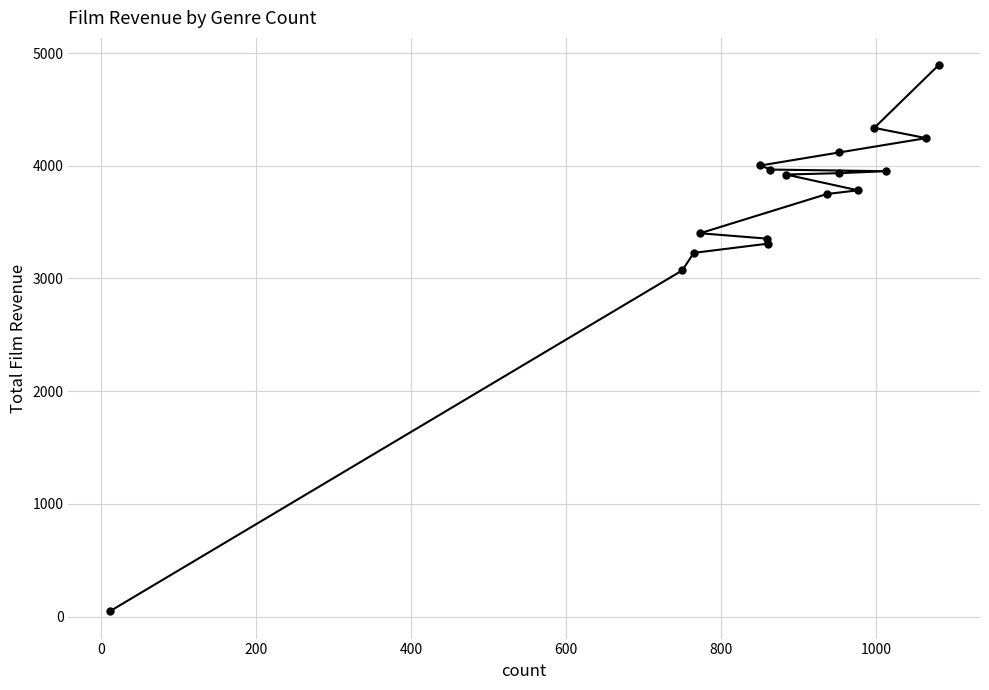

True or false: the data shows 2061.2 at 15.

False